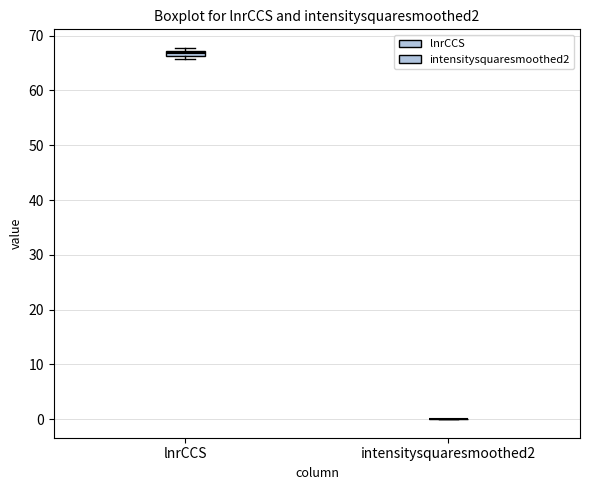

Where is the lower edge of the box for lnrCCS on the y-axis? The values are not printed on the chart, so give them approximately, as read against the axis.

66